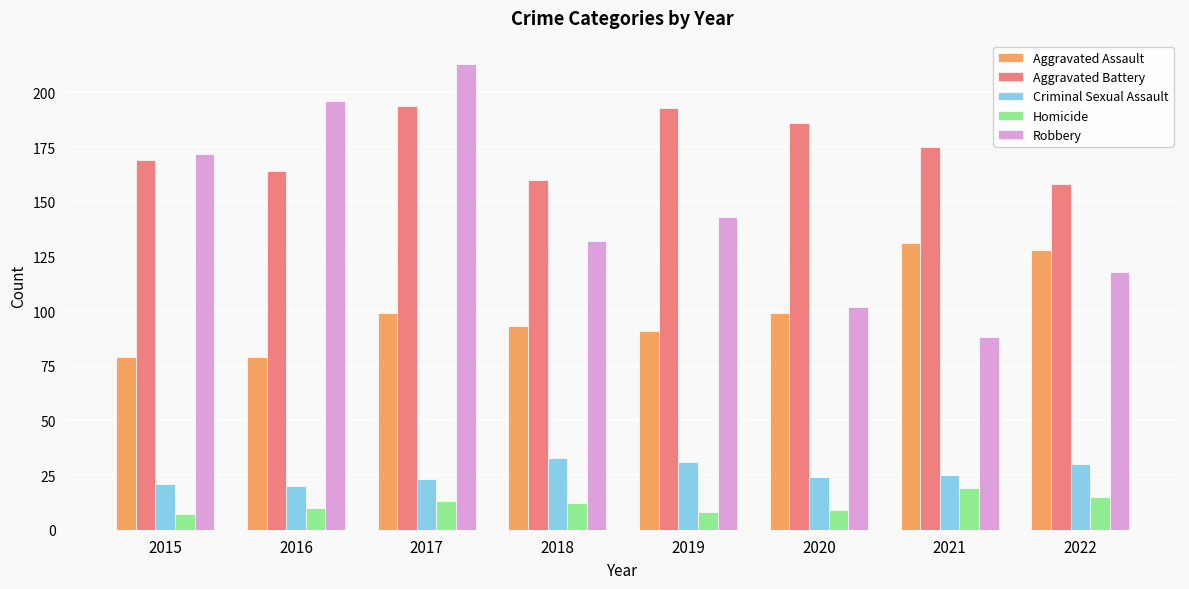

Which series changed the most between 2015 and 2020?

Robbery